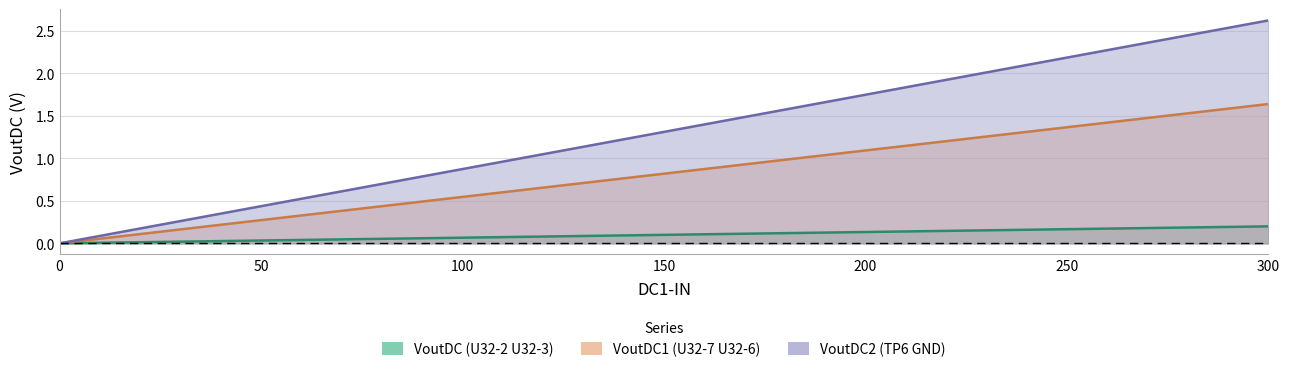

Which series has the widest spread of values?

VoutDC2 (TP6 GND)